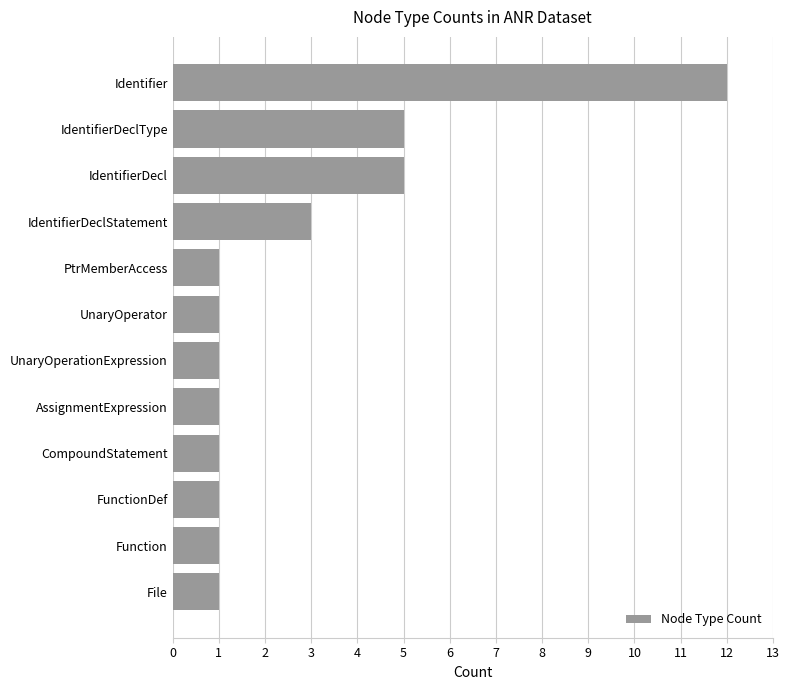

Reading bottom to top, list all the values displayed in this chart.

File=1	Function=1	FunctionDef=1	CompoundStatement=1	AssignmentExpression=1	UnaryOperationExpression=1	UnaryOperator=1	PtrMemberAccess=1	IdentifierDeclStatement=3	IdentifierDecl=5	IdentifierDeclType=5	Identifier=12